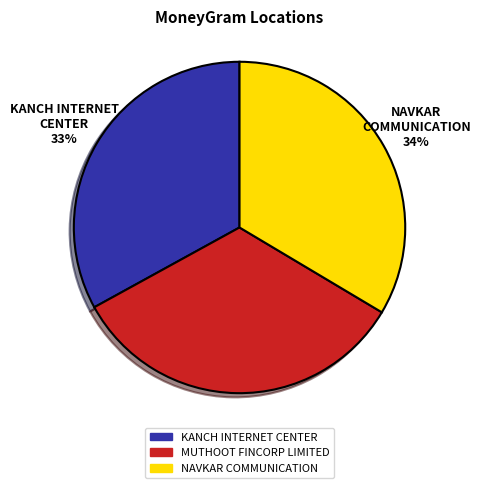

What percentage is the MUTHOOT FINCORP LIMITED slice, to the nearest percent?

33%